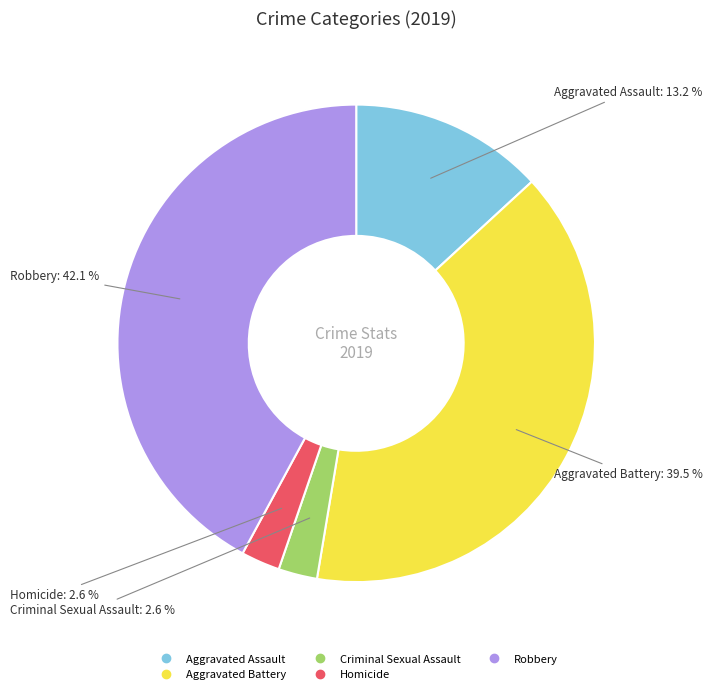

Which slice is the largest?

Robbery